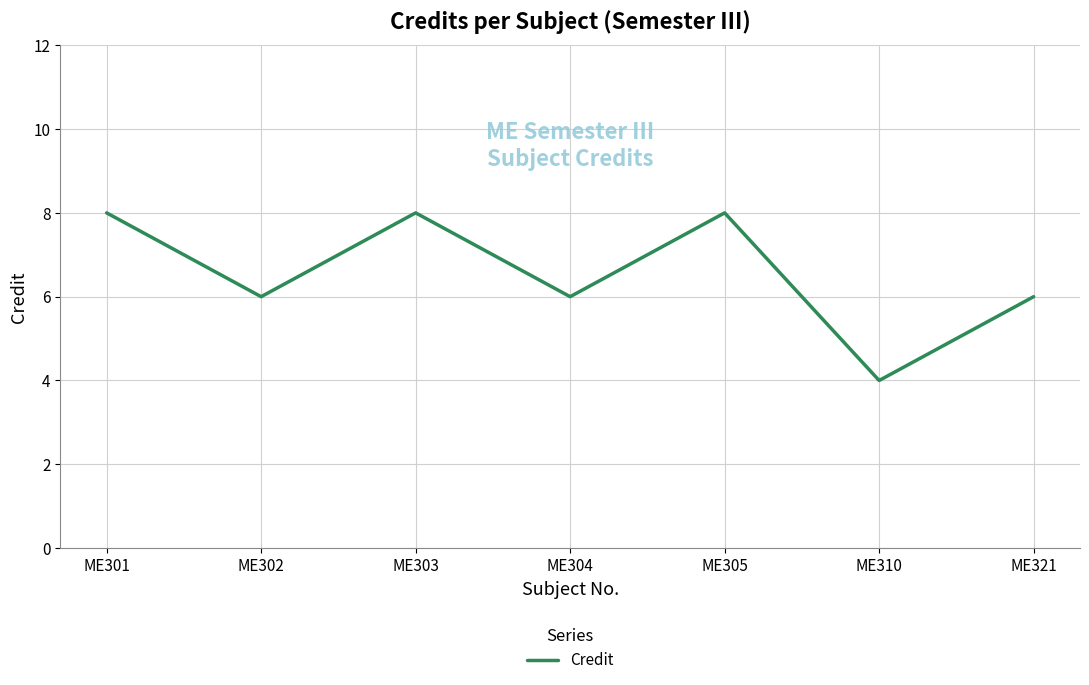

Reading left to right, what are all the values shown in this chart?

8	6	8	6	8	4	6